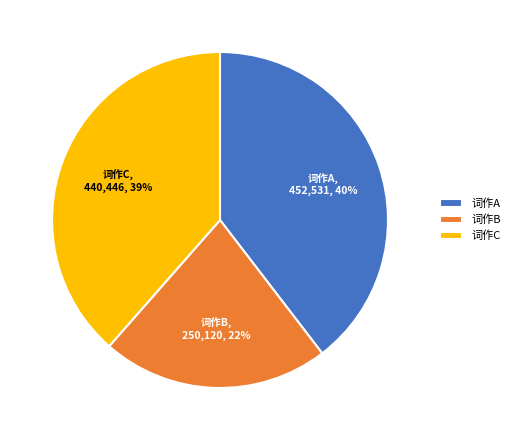

Which slice is the smallest?

词作B